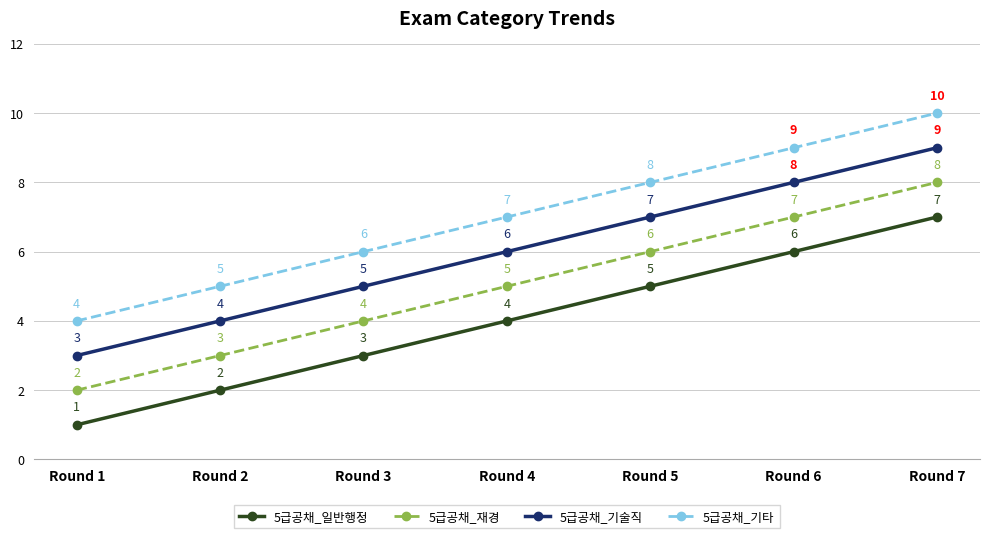

What is the value of the 5급공채_기술직 point at the 7th from the left?

9